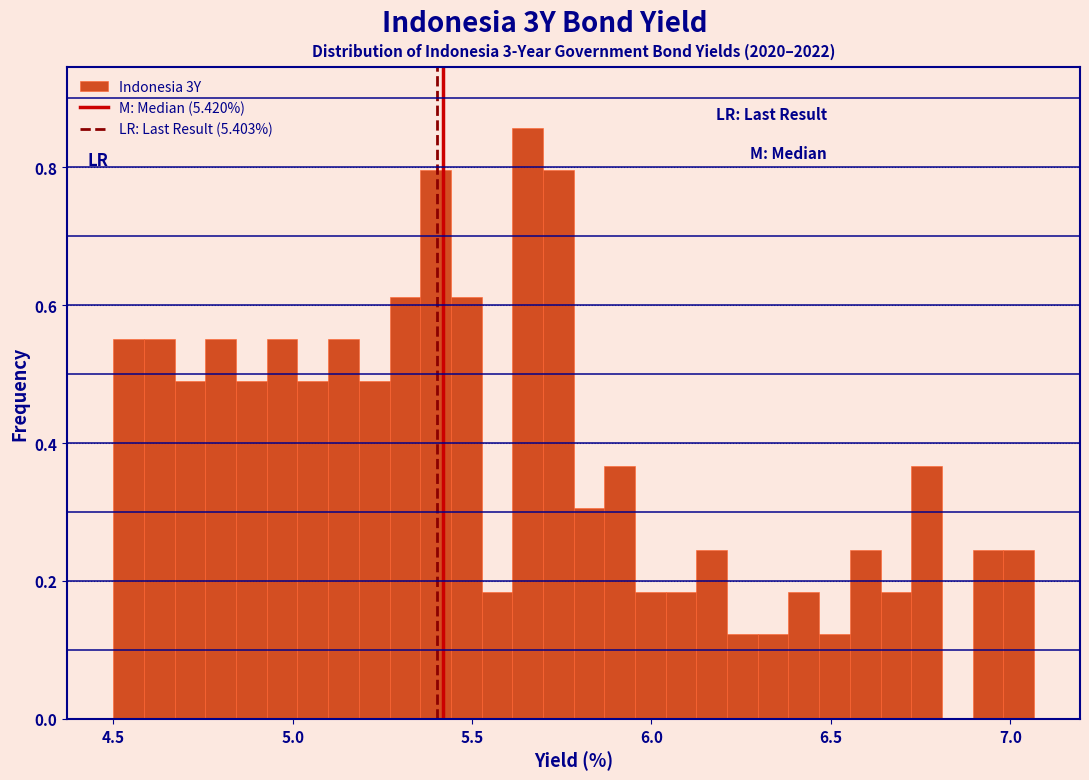

Around what value on the x-axis is the tallest bar? Give the approximate position of its centre, as read against the axis.

5.65